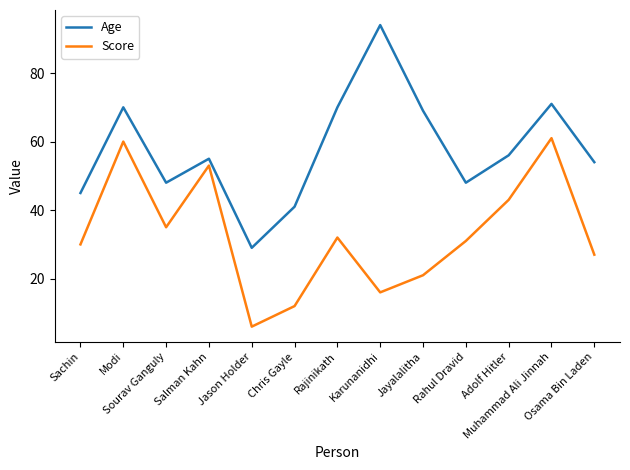

What is the spread (max minus min) of values at Osama Bin Laden?

27